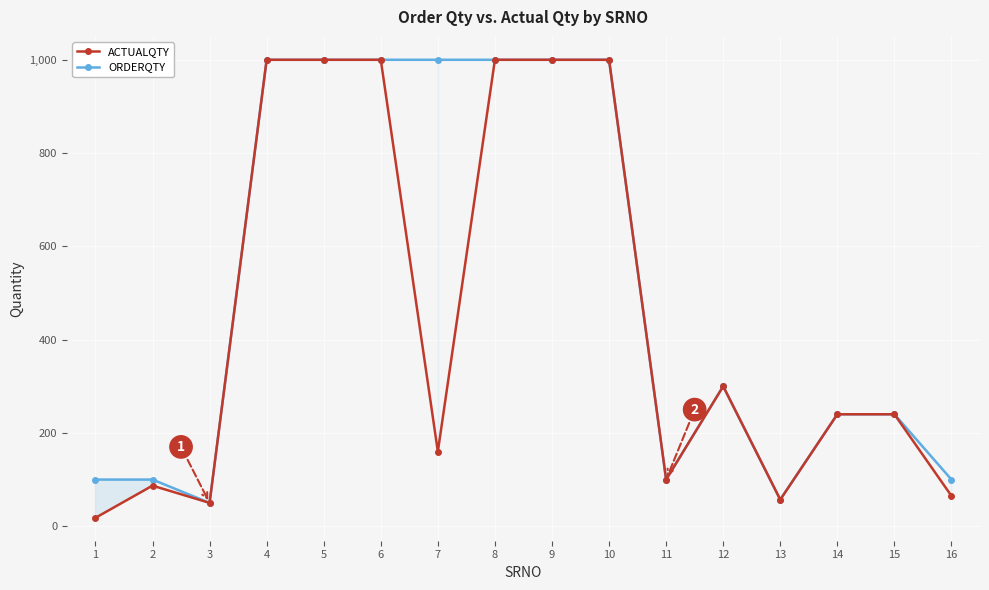

Which series has the largest total across all categories?

ORDERQTY